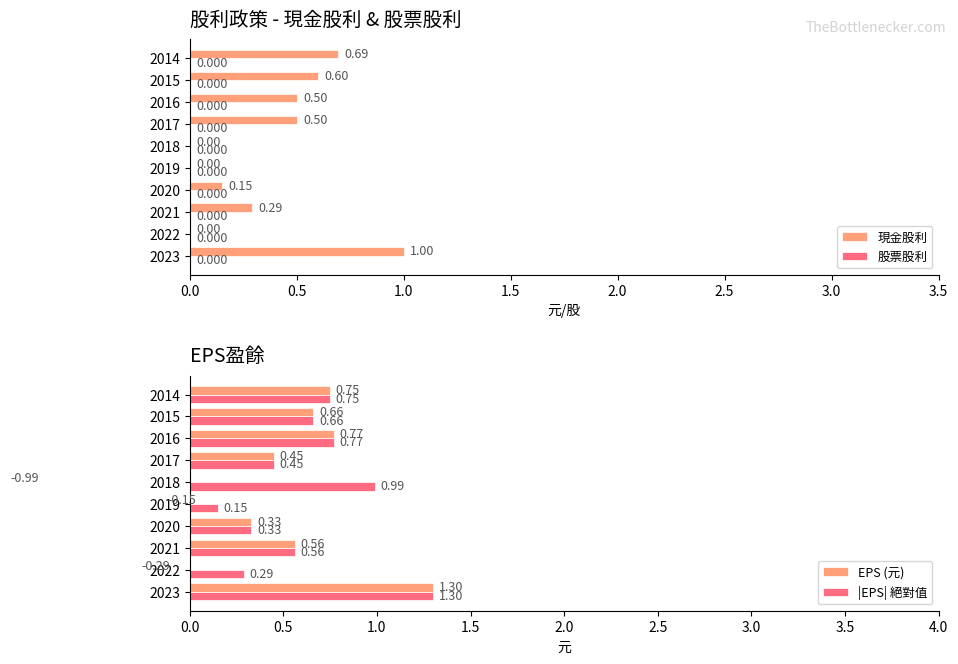

How many values in EPS (元) are below zero?

3